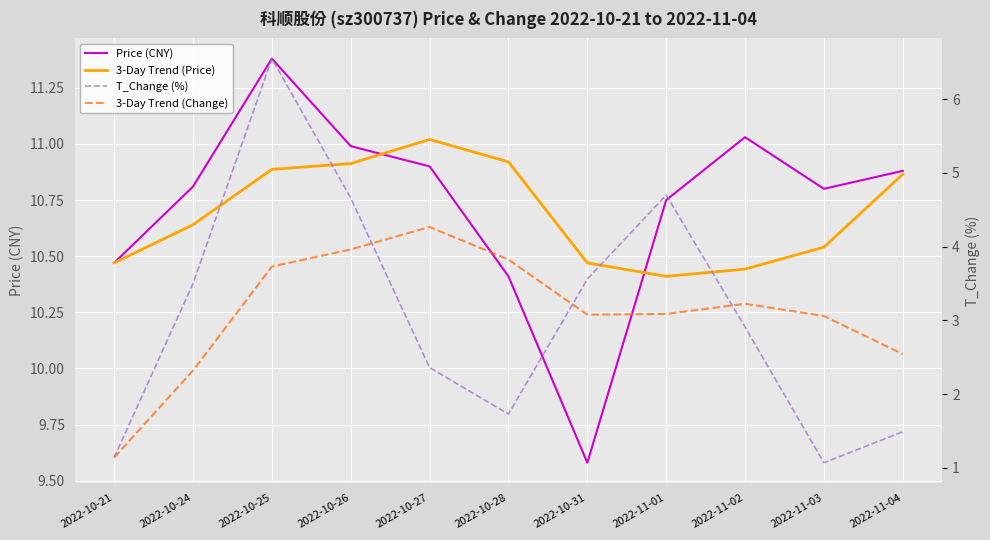

Reading left to right, extract all data points from this chart.

Price (CNY): 2022-10-21=10.5	2022-10-24=10.8	2022-10-25=11.4	2022-10-26=11.0	2022-10-27=10.9	2022-10-28=10.4	2022-10-31=9.6	2022-11-01=10.8	2022-11-02=11.0	2022-11-03=10.8	2022-11-04=10.9
3-Day Trend (Price): 2022-10-21=10.5	2022-10-24=10.6	2022-10-25=10.9	2022-10-26=10.9	2022-10-27=11.0	2022-10-28=10.9	2022-10-31=10.5	2022-11-01=10.4	2022-11-02=10.4	2022-11-03=10.5	2022-11-04=10.9
T_Change (%): 2022-10-21=1.1	2022-10-24=3.5	2022-10-25=6.5	2022-10-26=4.7	2022-10-27=2.4	2022-10-28=1.7	2022-10-31=3.6	2022-11-01=4.7	2022-11-02=2.9	2022-11-03=1.1	2022-11-04=1.5
3-Day Trend (Change): 2022-10-21=1.1	2022-10-24=2.3	2022-10-25=3.7	2022-10-26=4.0	2022-10-27=4.3	2022-10-28=3.8	2022-10-31=3.1	2022-11-01=3.1	2022-11-02=3.2	2022-11-03=3.1	2022-11-04=2.5